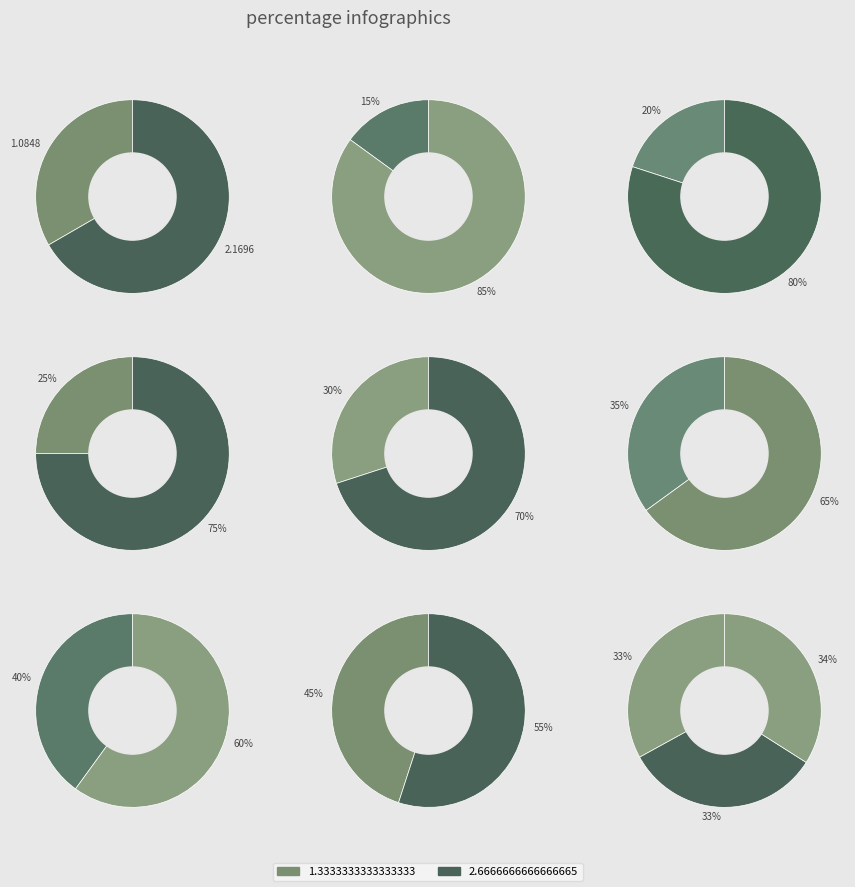

True or false: 1.3333333333333333 accounts for 23% of the total.

False